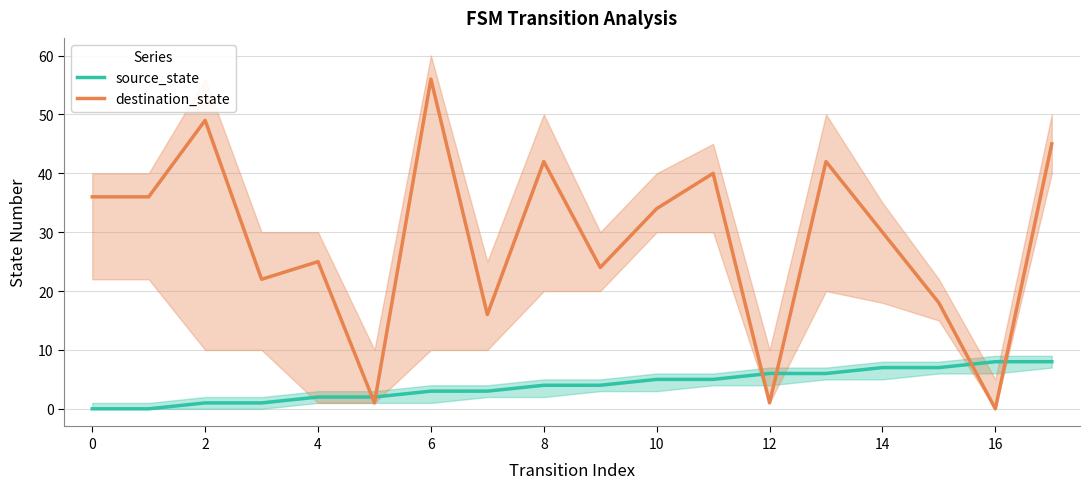

What is the maximum value for destination_state?

56